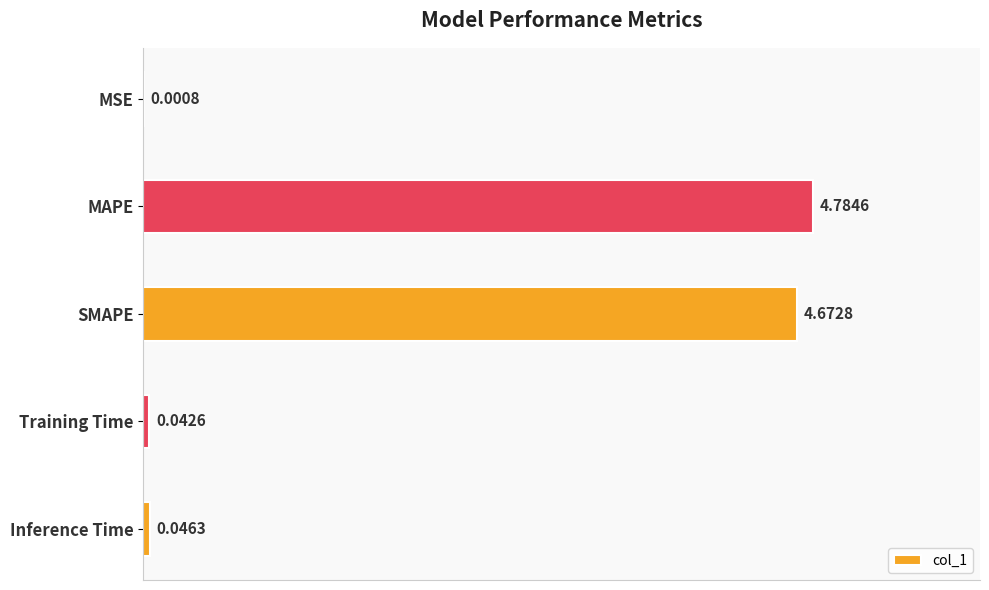

What is the sum of all values?

9.5